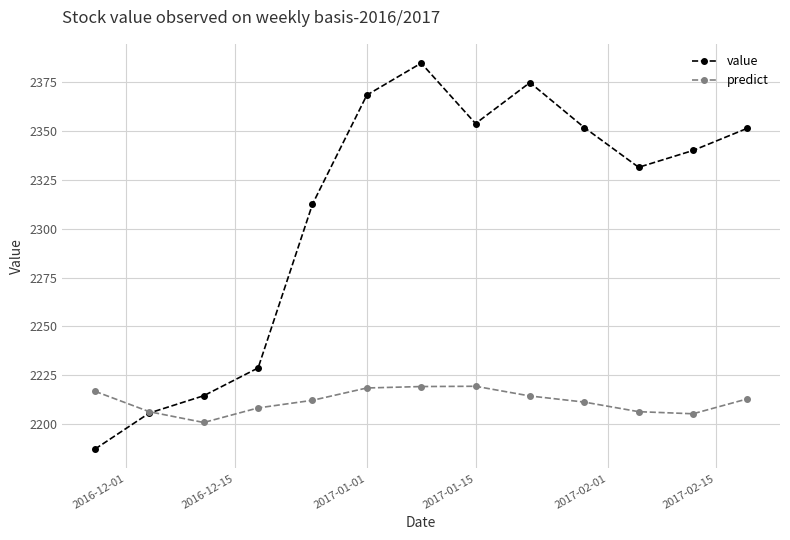

True or false: value and predict intersect in this chart.

True